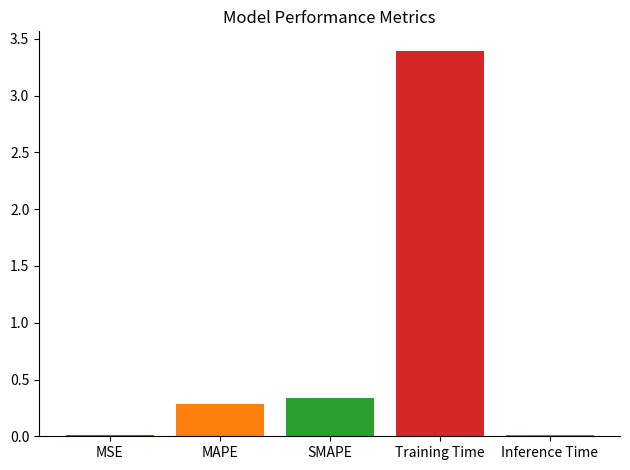

What is the greatest value displayed?

3.4